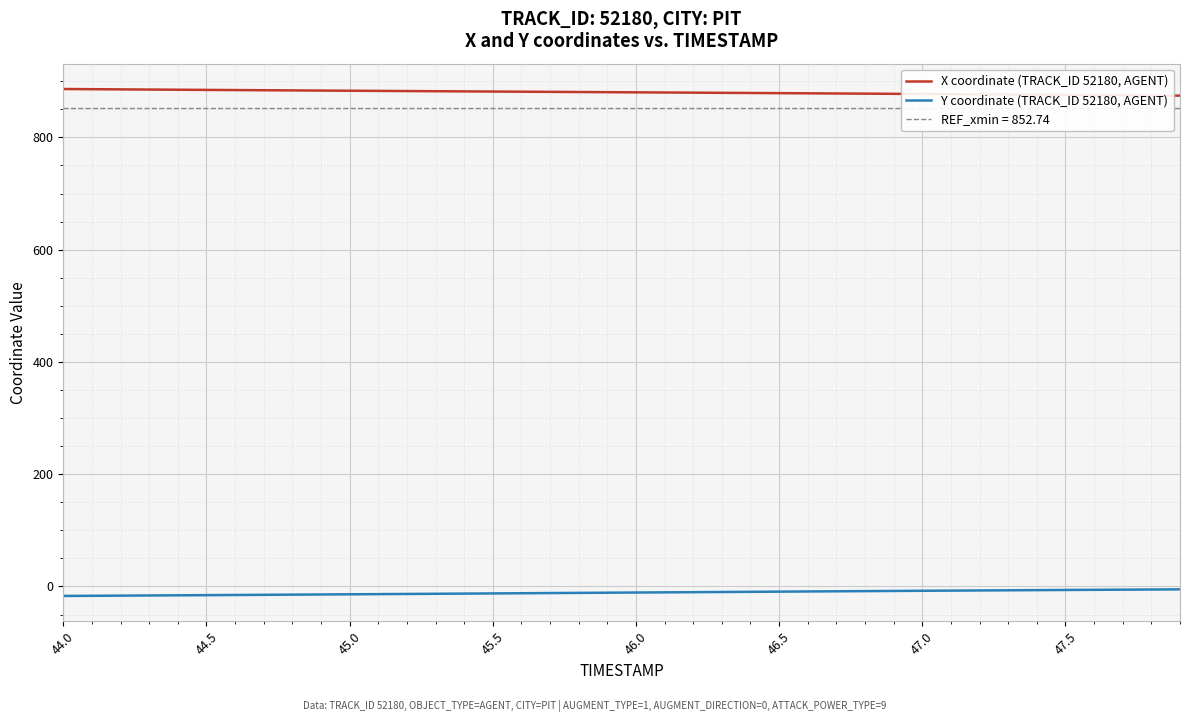

What is the average value of the Y coordinate (TRACK_ID 52180, AGENT) series?

-11.0